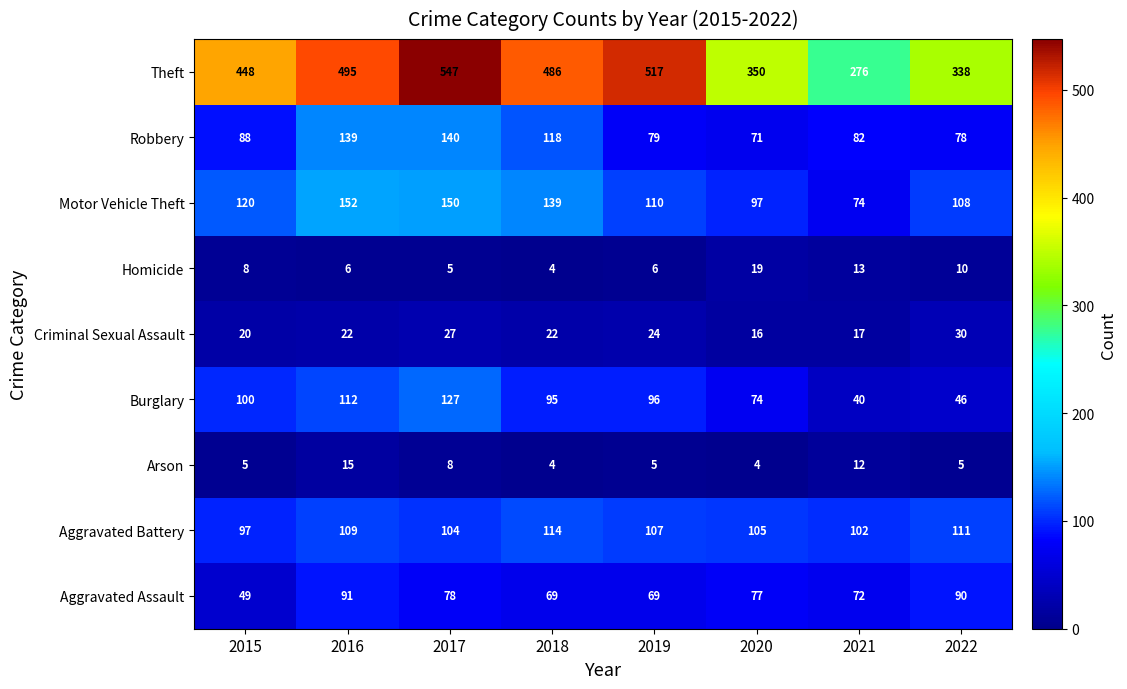

What is the average value of the Criminal Sexual Assault series?

22